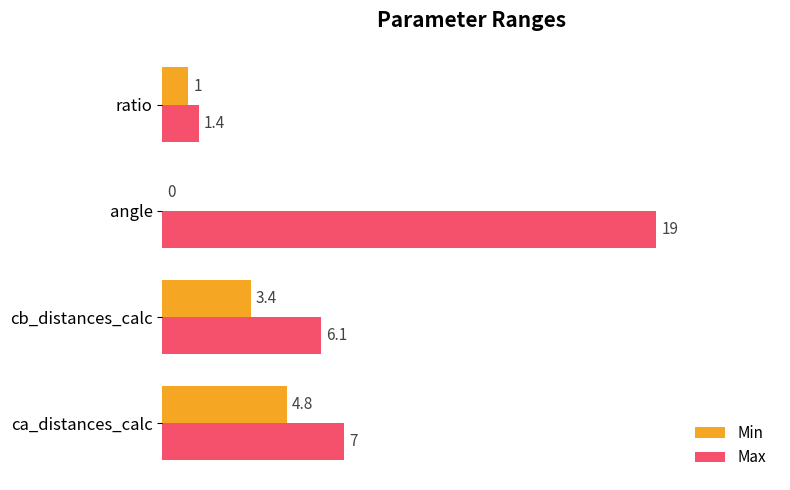

Between cb_distances_calc and angle, which series saw the biggest shift?

Max